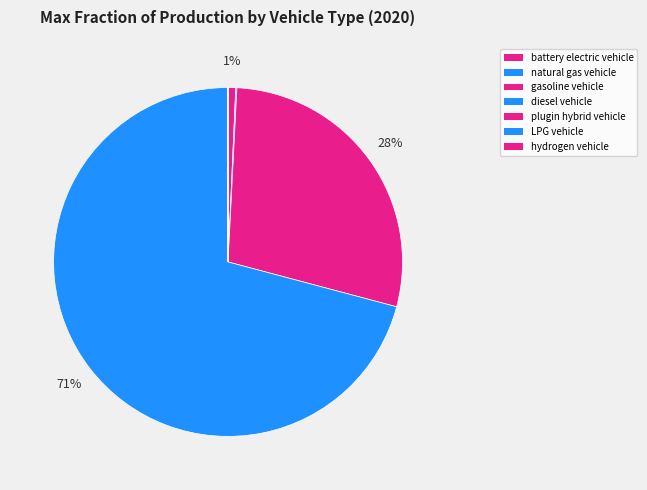

Is there any slice that represents more than half of the pie?

Yes